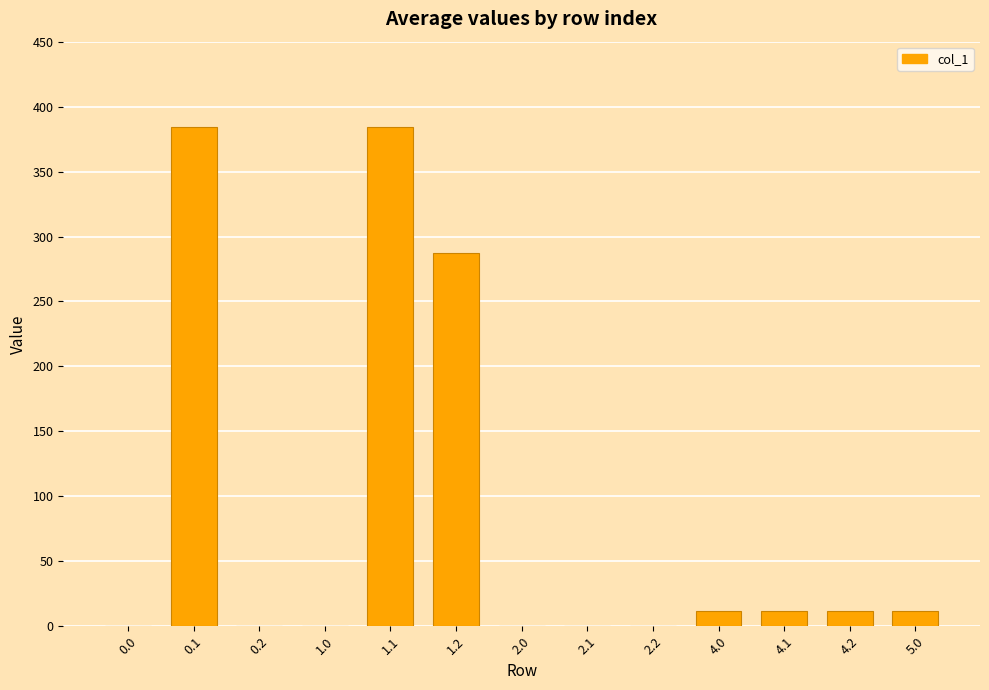

True or false: the data shows 671.5 at 0.1.

False